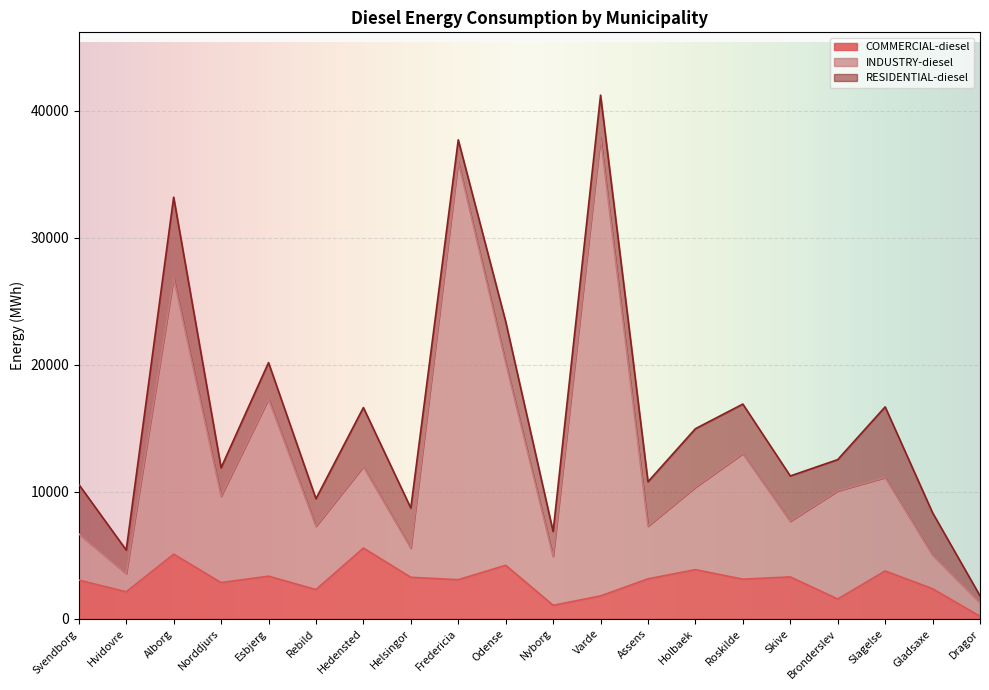

True or false: COMMERCIAL-diesel and INDUSTRY-diesel intersect in this chart.

False